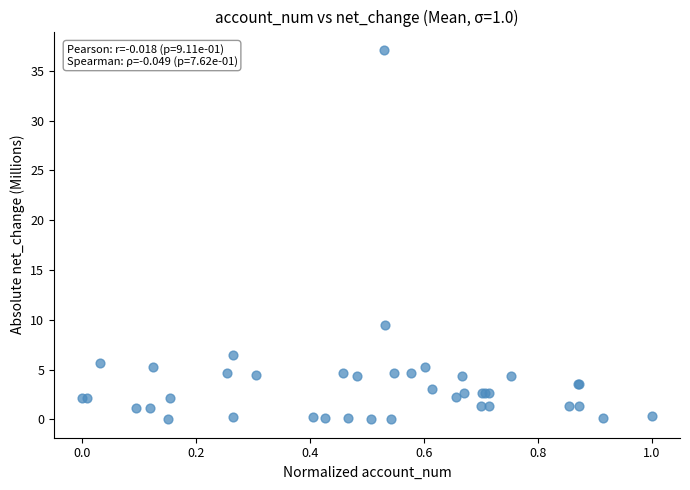

What Y value in the scatter plot is closest to 18?

9.5